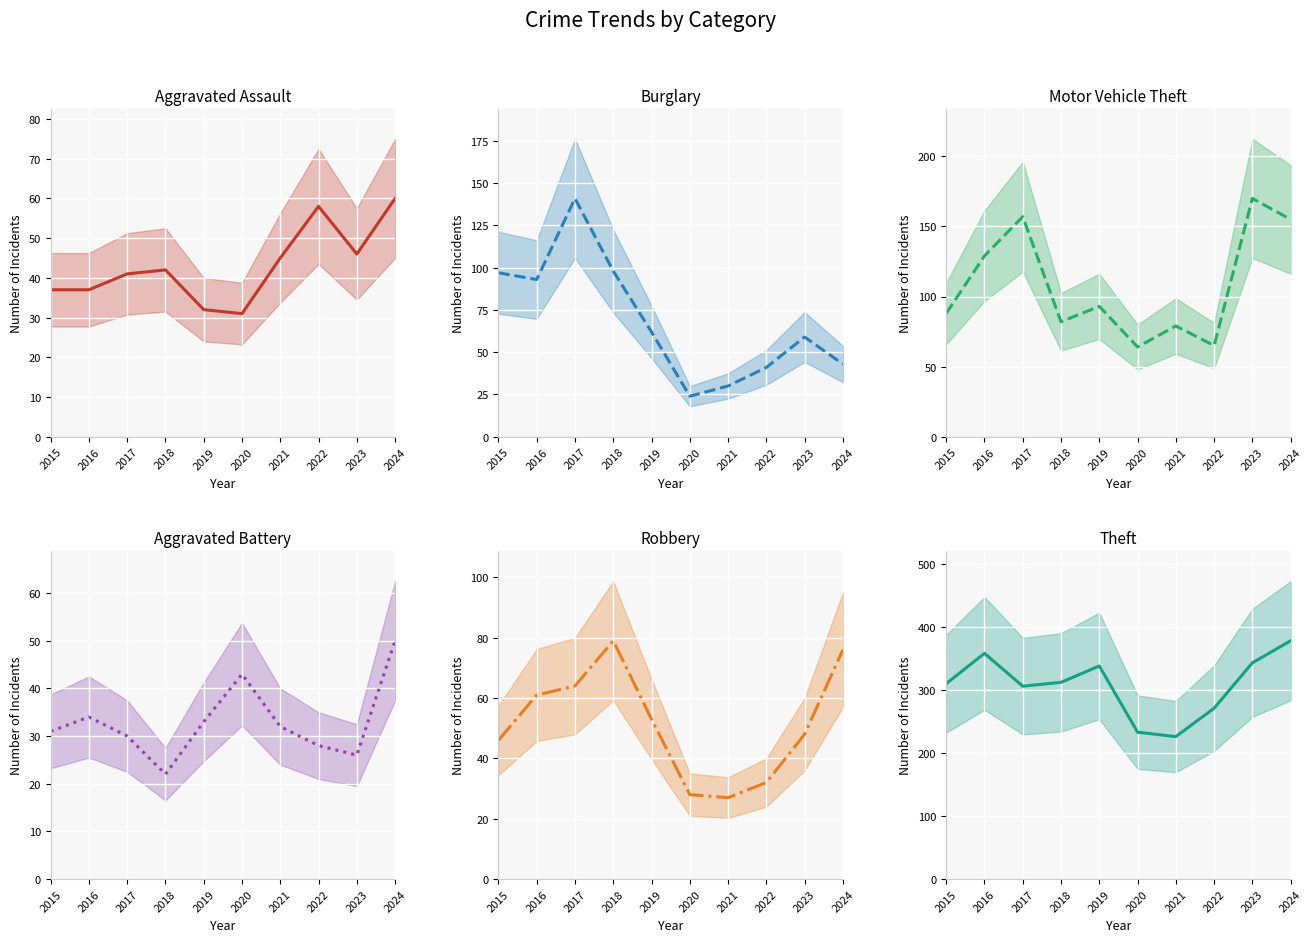

Reading right to left, list all the values displayed in this chart.

Aggravated Assault: 2024=60	2023=46	2022=58	2021=45	2020=31	2019=32	2018=42	2017=41	2016=37	2015=37
Burglary: 2024=43	2023=59	2022=41	2021=30	2020=24	2019=62	2018=98	2017=141	2016=93	2015=97
Motor Vehicle Theft: 2024=155	2023=170	2022=65	2021=79	2020=64	2019=93	2018=82	2017=157	2016=129	2015=88
Aggravated Battery: 2024=50	2023=26	2022=28	2021=32	2020=43	2019=33	2018=22	2017=30	2016=34	2015=31
Robbery: 2024=76	2023=48	2022=32	2021=27	2020=28	2019=53	2018=79	2017=64	2016=61	2015=46
Theft: 2024=378	2023=343	2022=271	2021=226	2020=233	2019=338	2018=312	2017=306	2016=358	2015=310